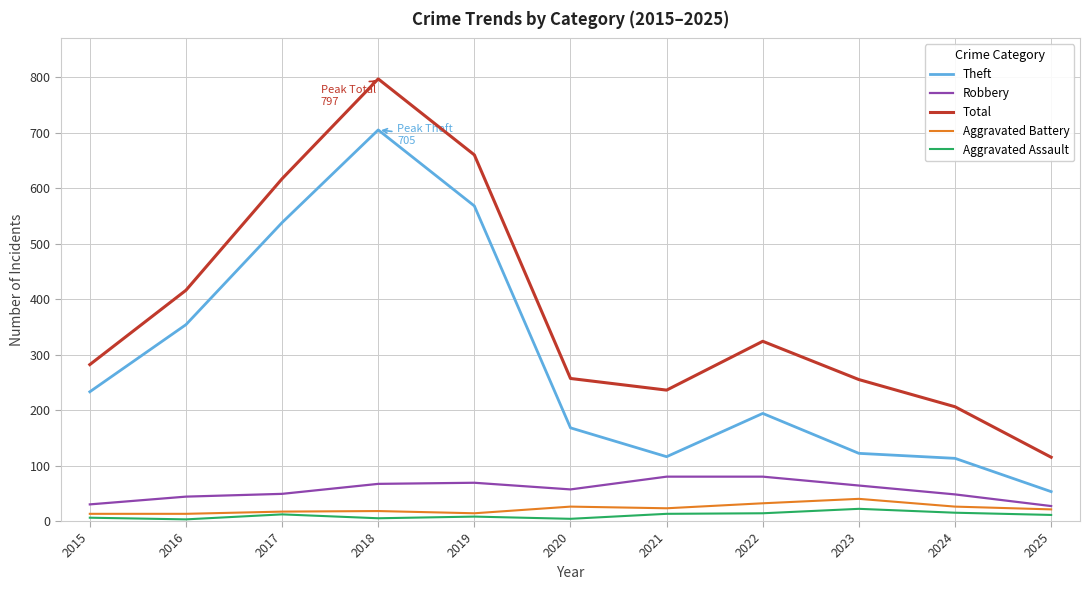

True or false: Total and Robbery intersect in this chart.

False